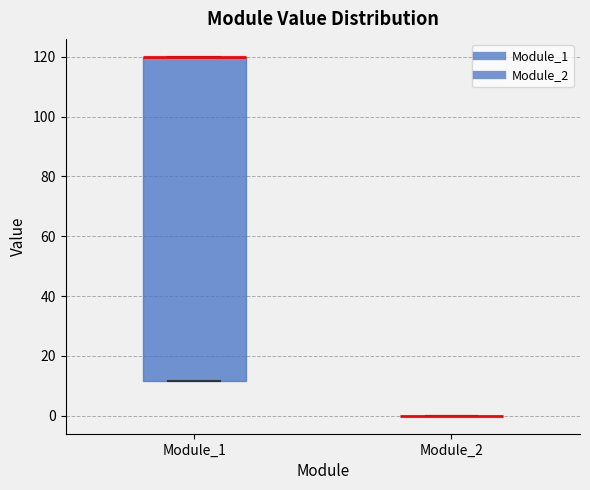

Reading left to right, read every box against the y-axis: the position of its median line, the range the box covers, and the ends of its whiskers. The values are not printed on the chart, so give them approximately, as read against the axis.

Module_1: median 120 (drawn on the box's upper edge), box 12 to 120, whiskers 12 to 120
Module_2: box collapsed to a line at 0, whiskers 0 to 0